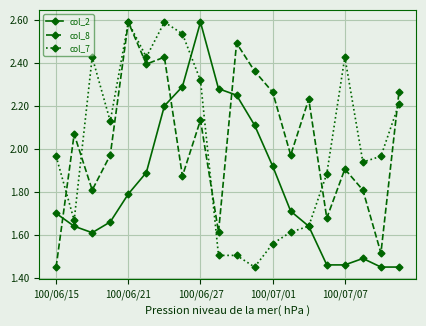

True or false: col_2 and col_8 cross at least once.

True